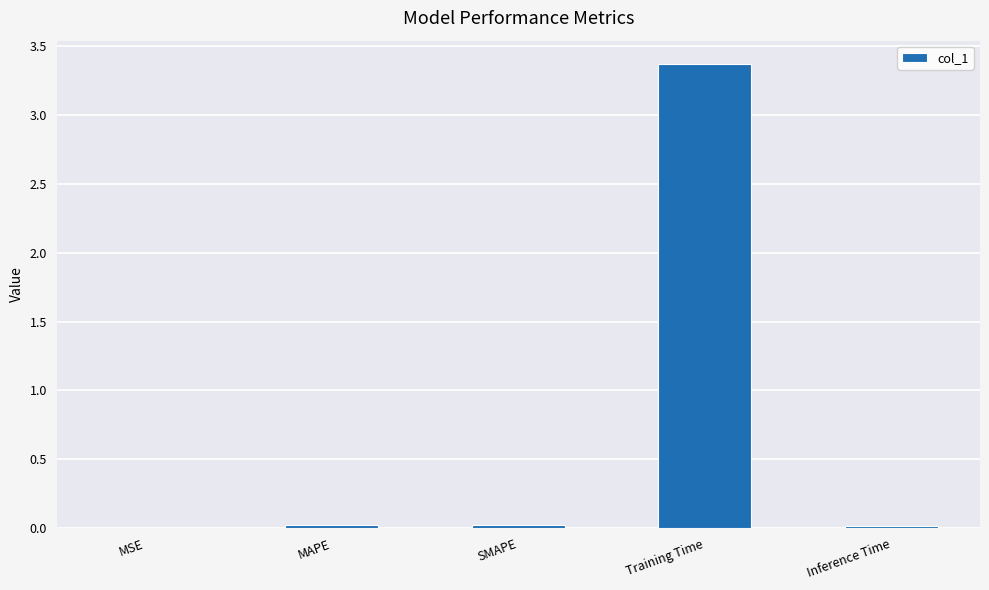

What is the maximum value shown in the chart?

3.4